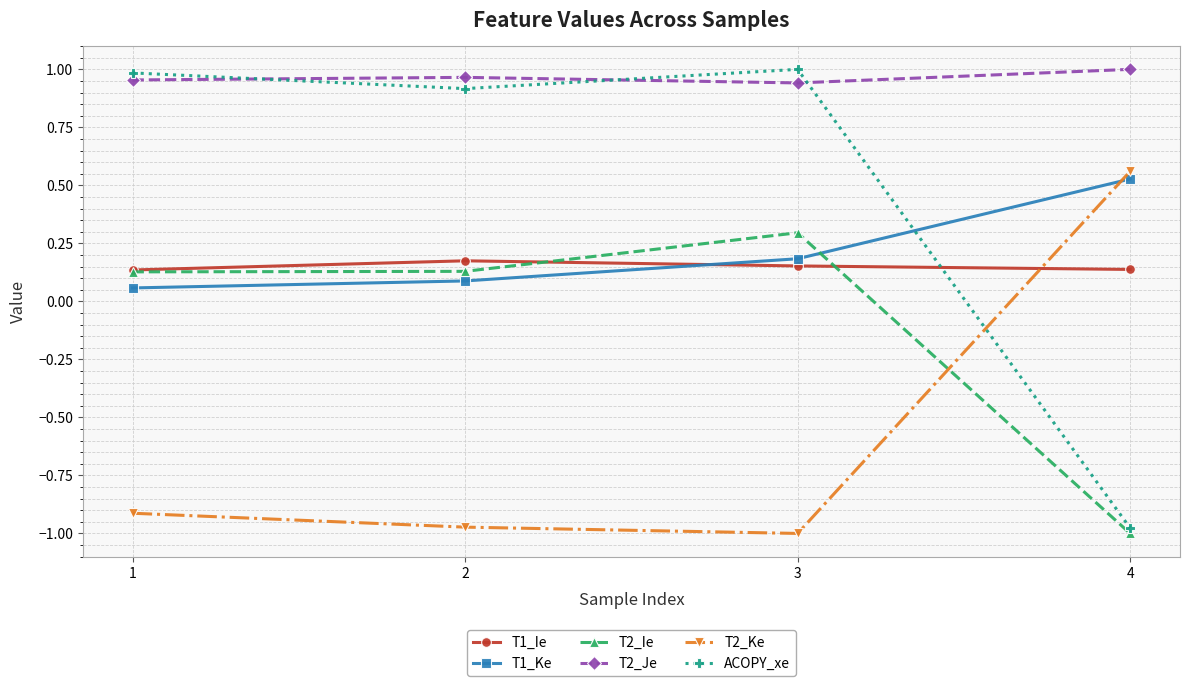

After their last crossing, which series has the higher values: T1_Ie or T2_Ke?

T2_Ke